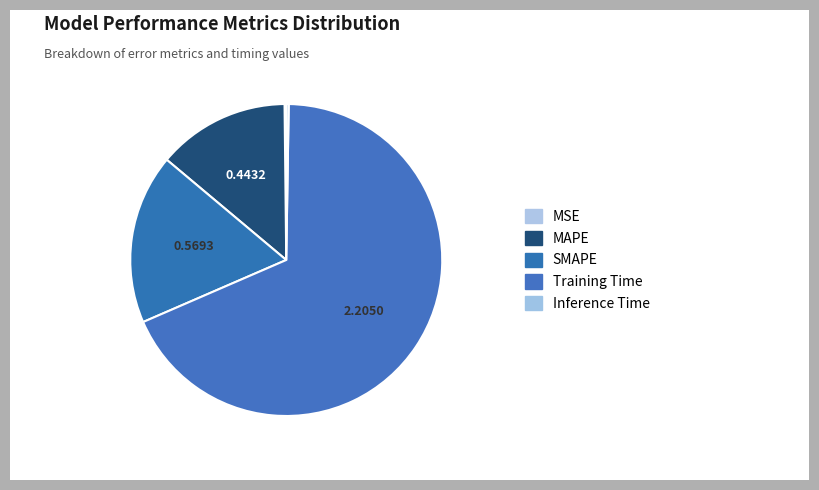

Is it true that Inference Time is 1% of the pie?

False